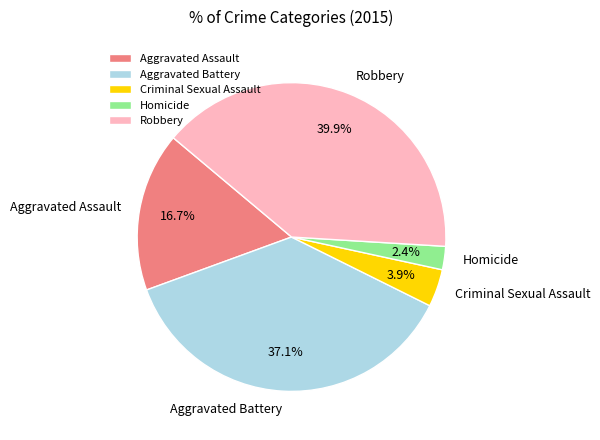

Is it true that Aggravated Assault is 31% of the pie?

False